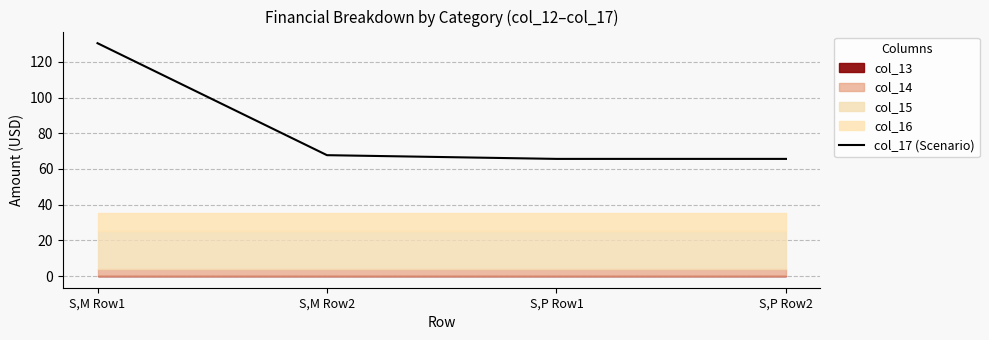

What is the change in value from S,M Row2 to S,P Row2?

-2.1